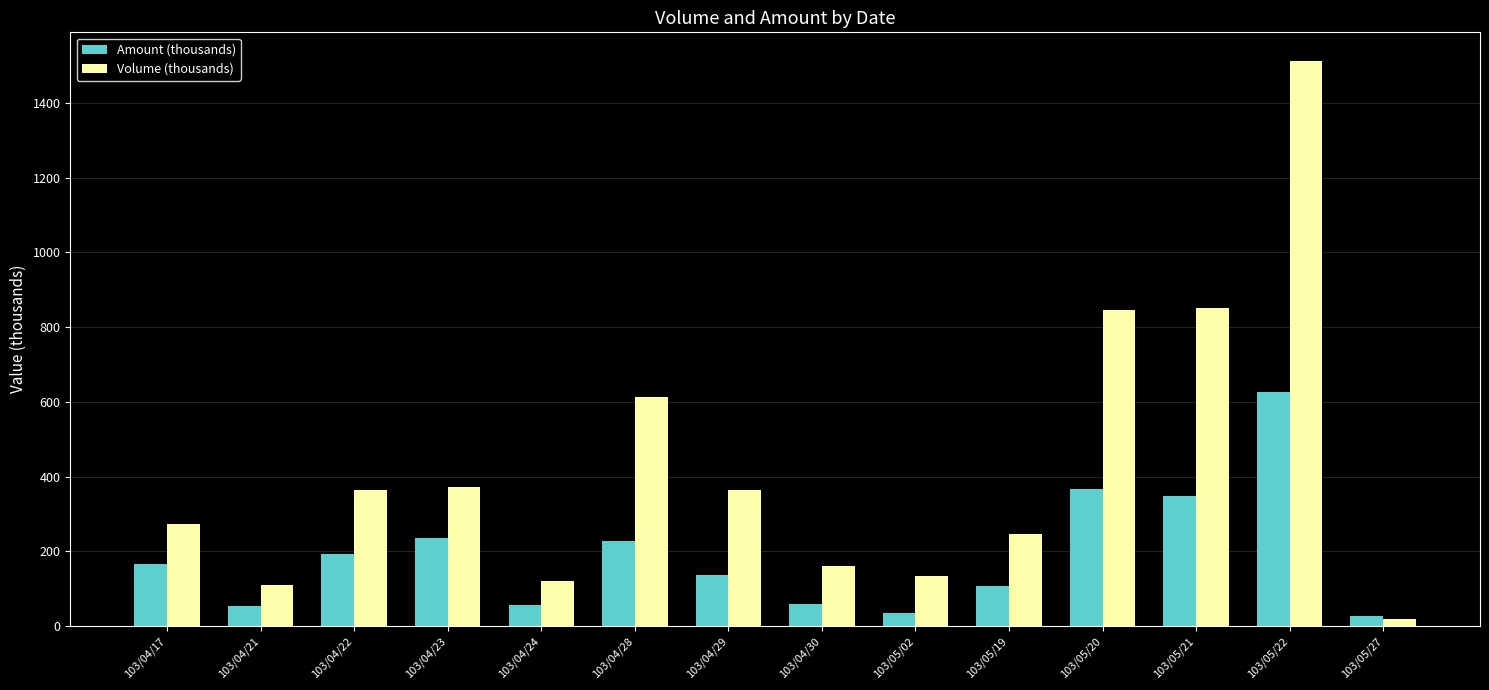

The Amount (thousands) series shows 56.1 at 103/05/19. True or false?

False